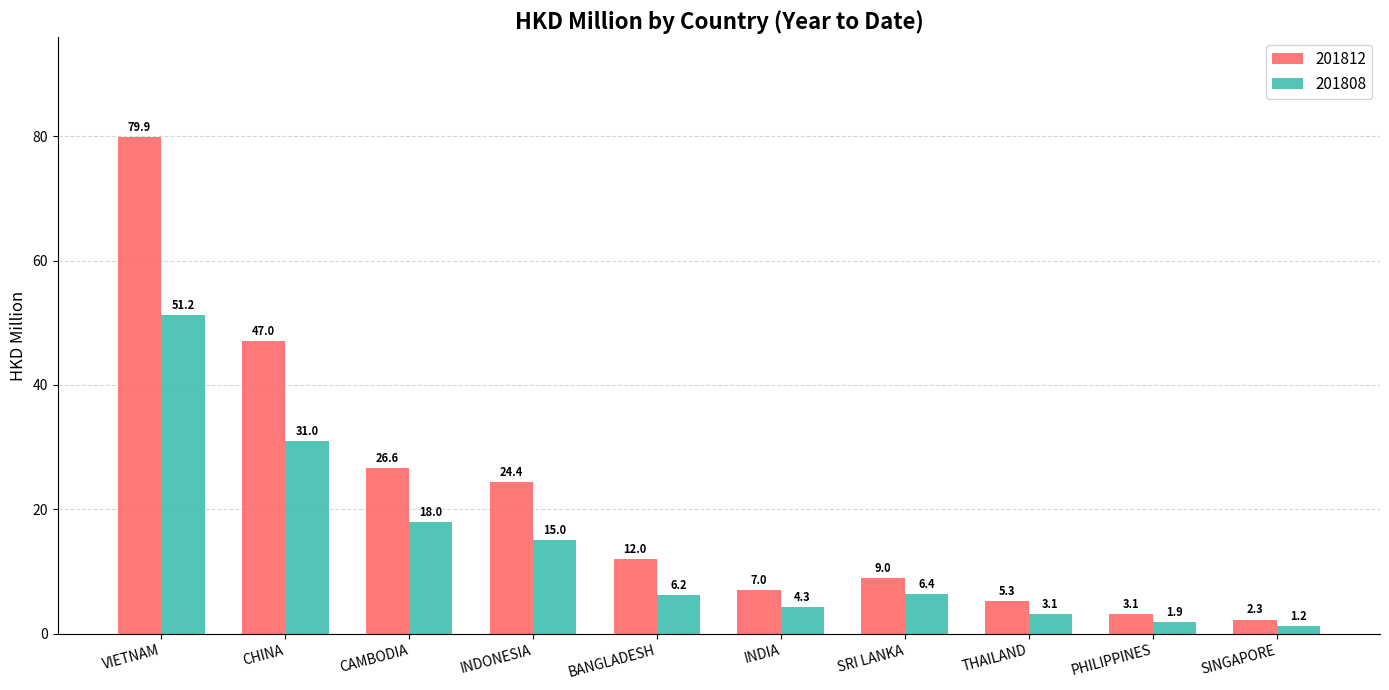

Does the chart contain stacked bars?

No